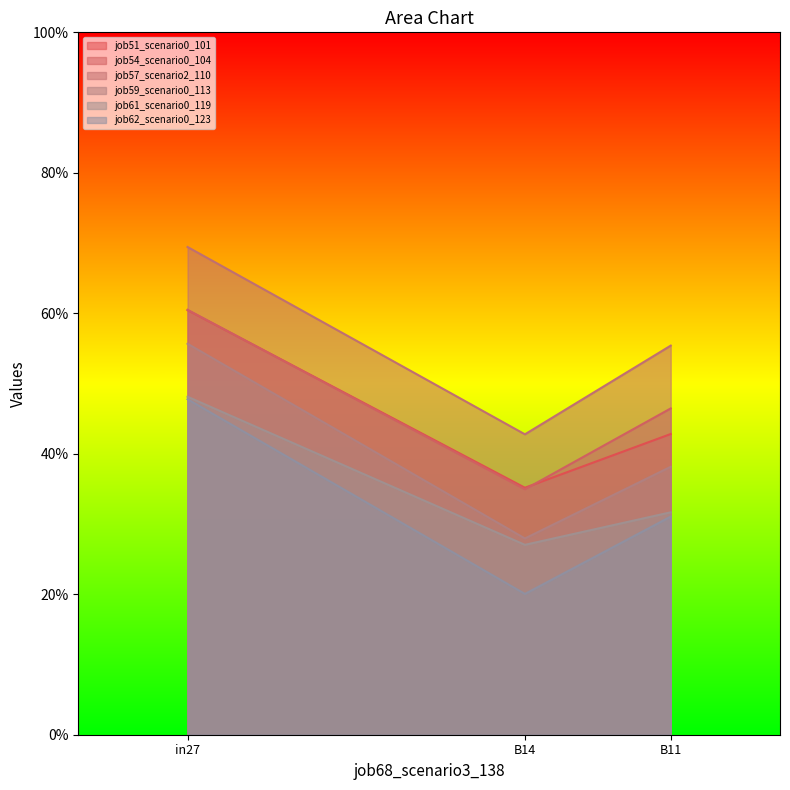

Reading right to left, transcribe all the data shown in this chart.

job51_scenario0_101: B11=0.4	B14=0.4	in27=0.6
job54_scenario0_104: B11=0.5	B14=0.3	in27=0.6
job57_scenario2_110: B11=0.6	B14=0.4	in27=0.7
job59_scenario0_113: B11=0.4	B14=0.3	in27=0.6
job61_scenario0_119: B11=0.3	B14=0.3	in27=0.5
job62_scenario0_123: B11=0.3	B14=0.2	in27=0.5